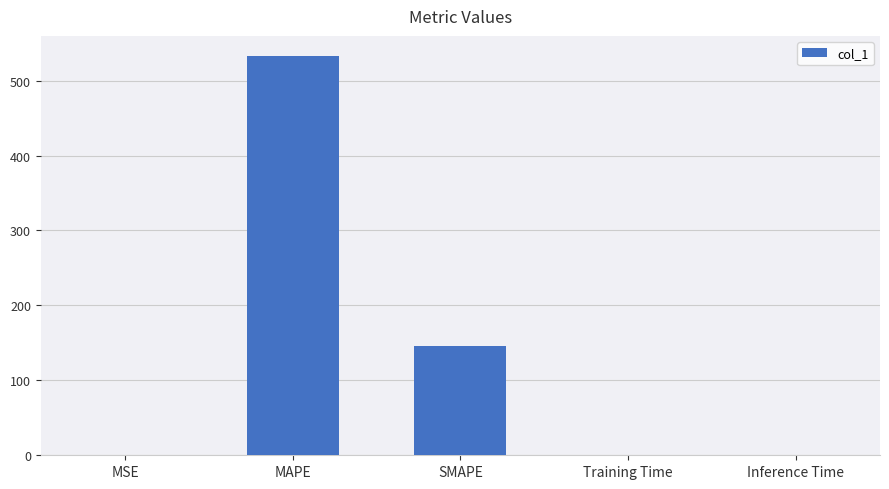

Where is the data nearest to the value 266?

SMAPE